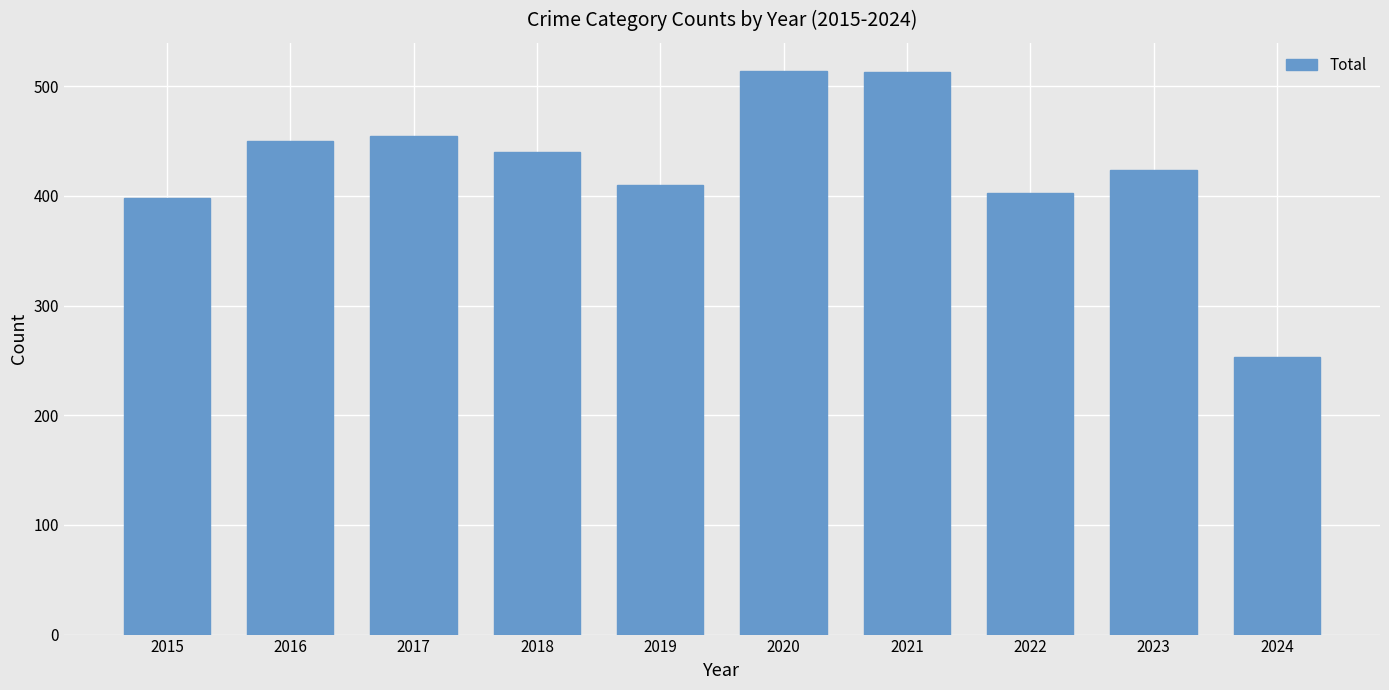

How many data points are less than 440?

5